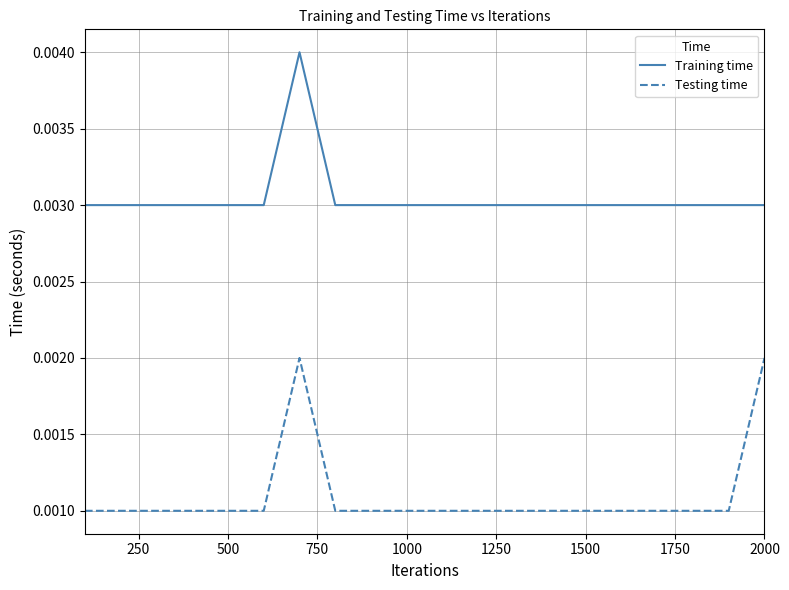

What is the sum of all Training time values?

0.1